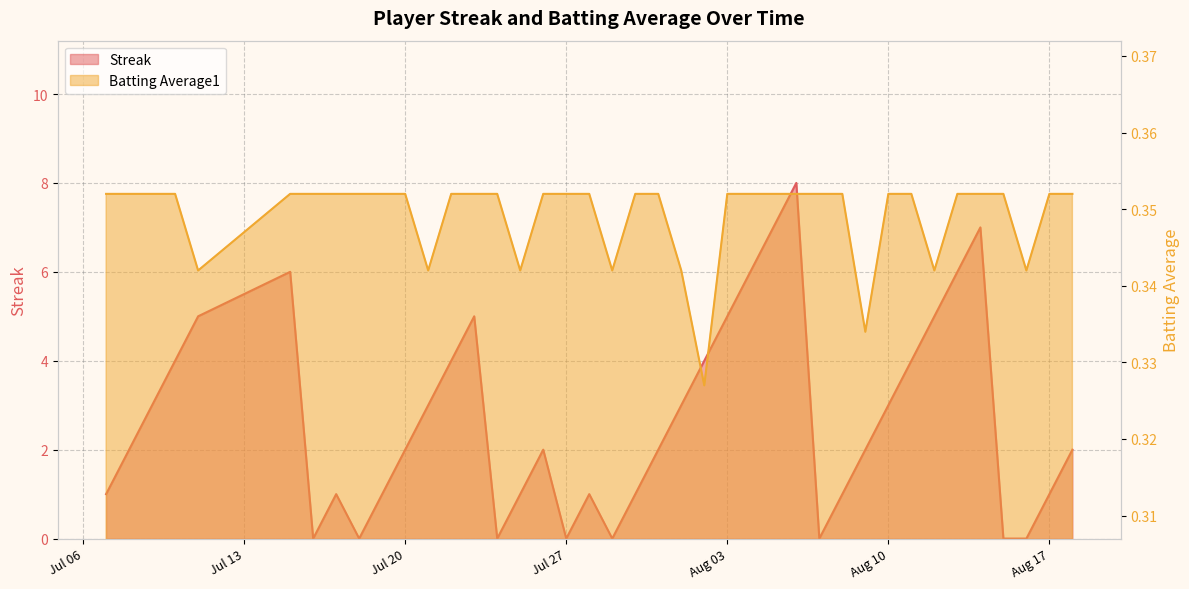

True or false: Streak and Batting Average1 intersect in this chart.

True